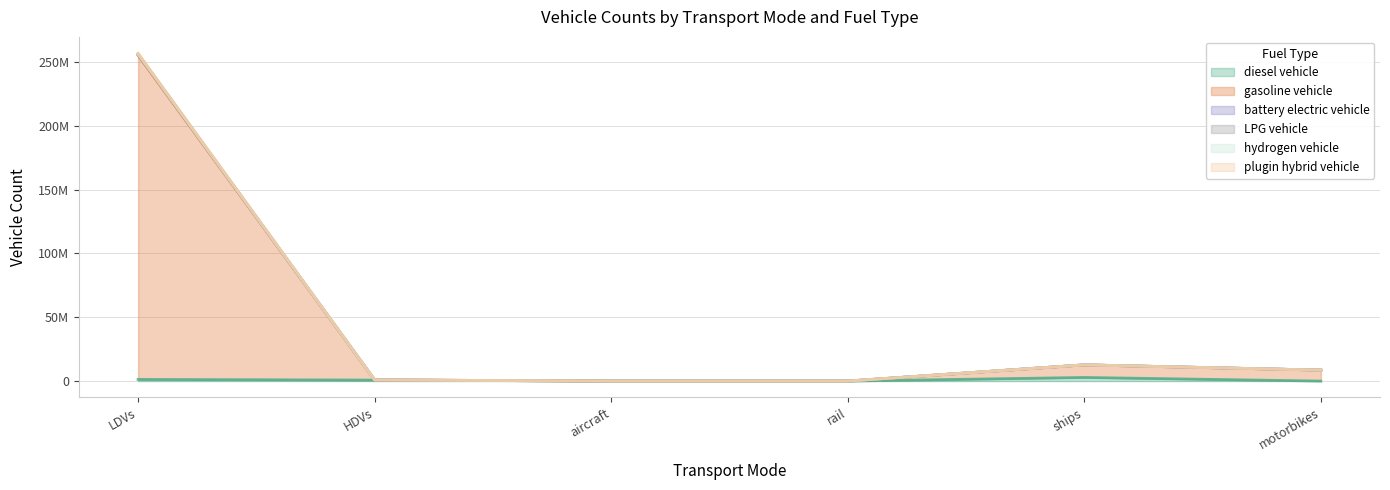

What is the difference between the highest and lowest values at ships?

9854565.4